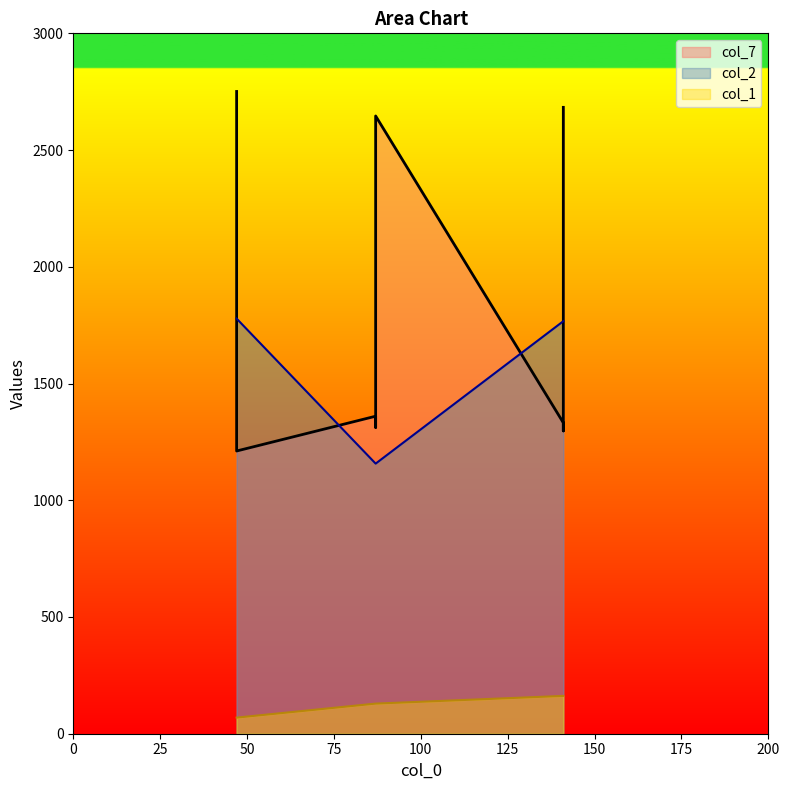

Which series has the largest range (max minus min)?

col_7